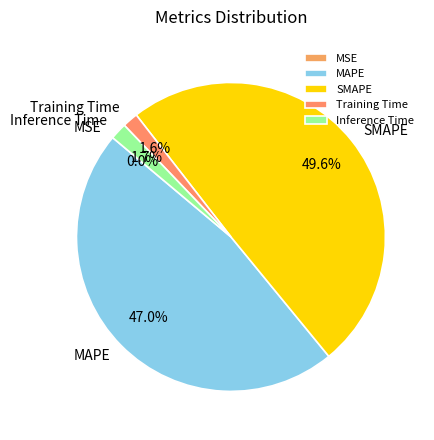

To the nearest percent, what portion does Training Time represent?

2%